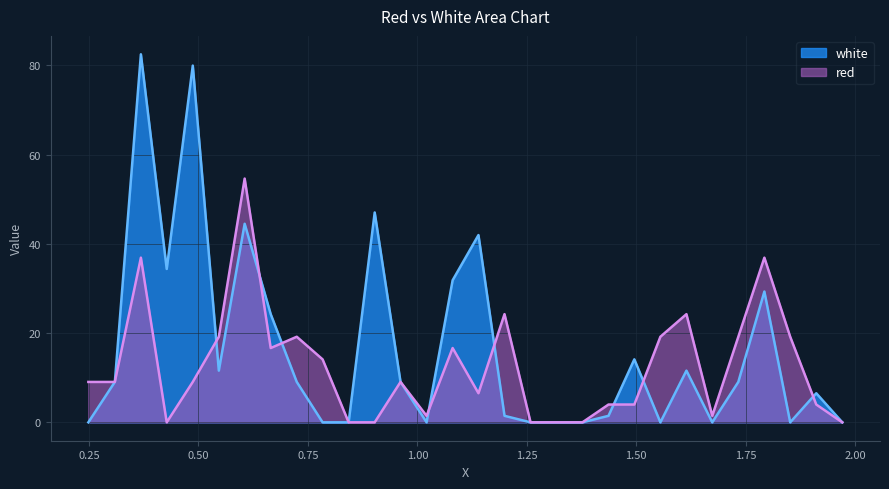

Where do white and red first cross each other?

0.487 and 0.5465